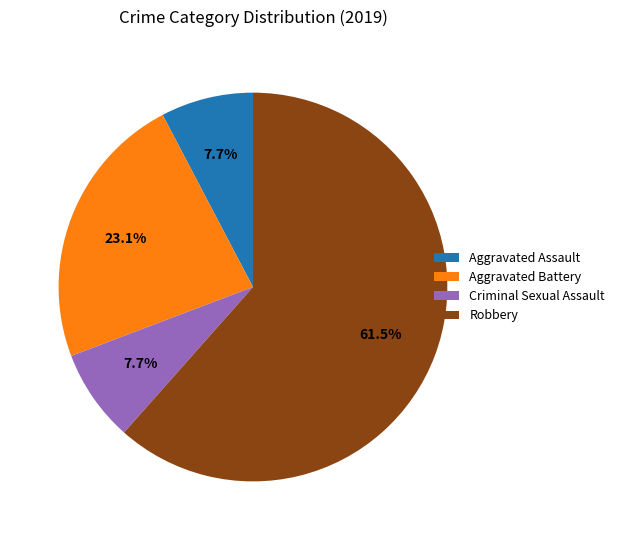

What is the largest slice in the pie chart?

Robbery